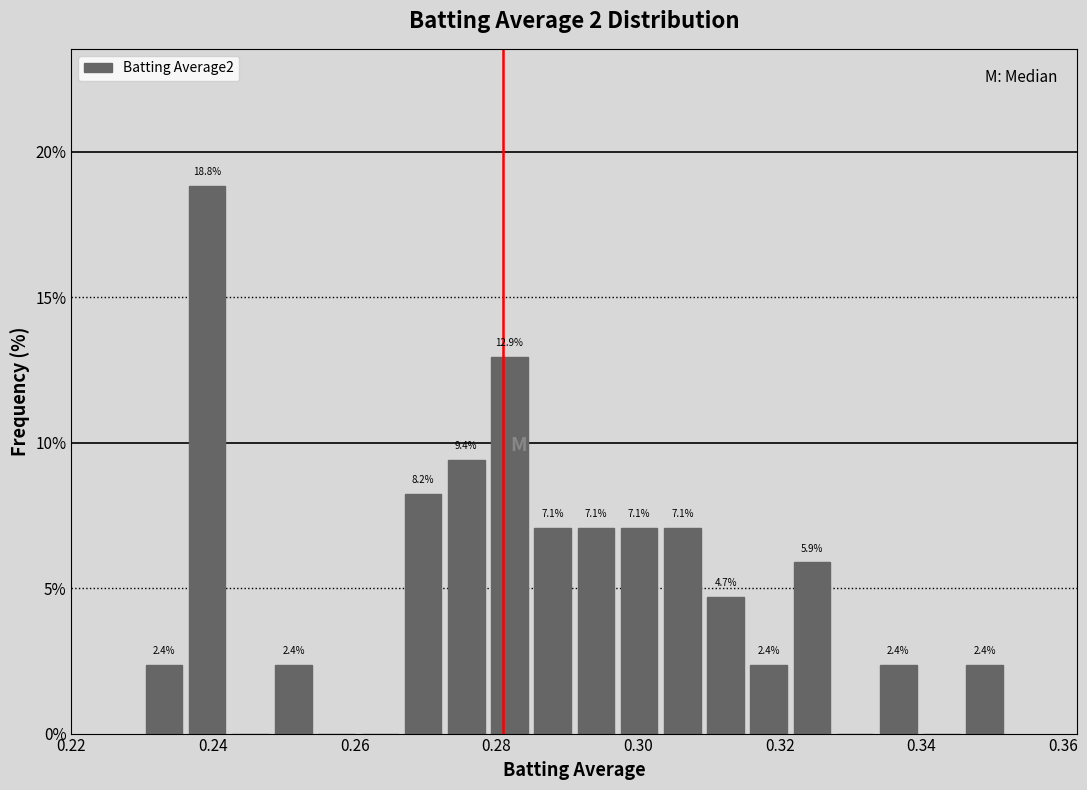

Around what value on the x-axis is the tallest bar? Give the approximate position of its centre, as read against the axis.

0.240